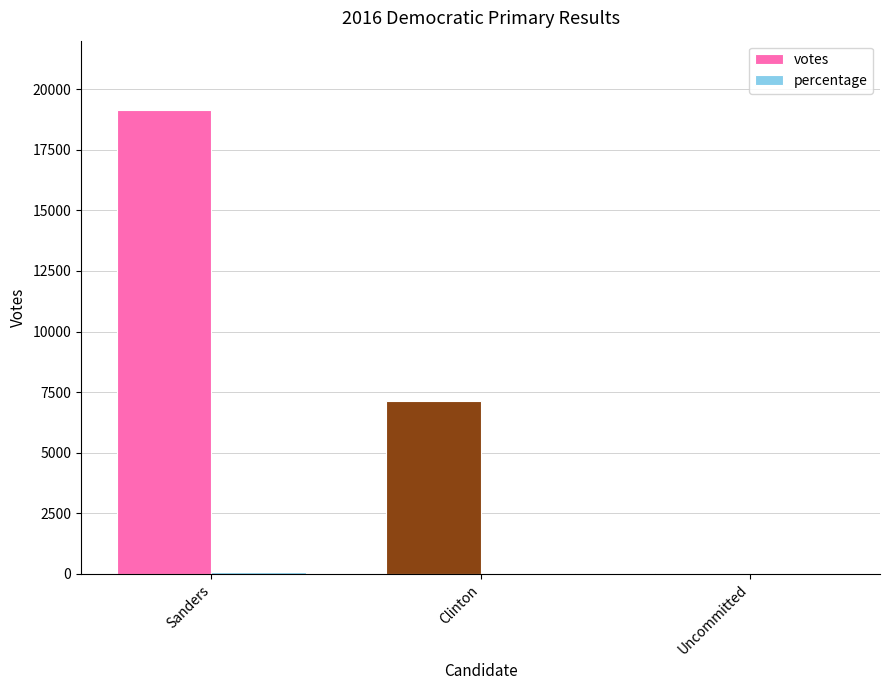

Which category has the highest value across all series?

Sanders